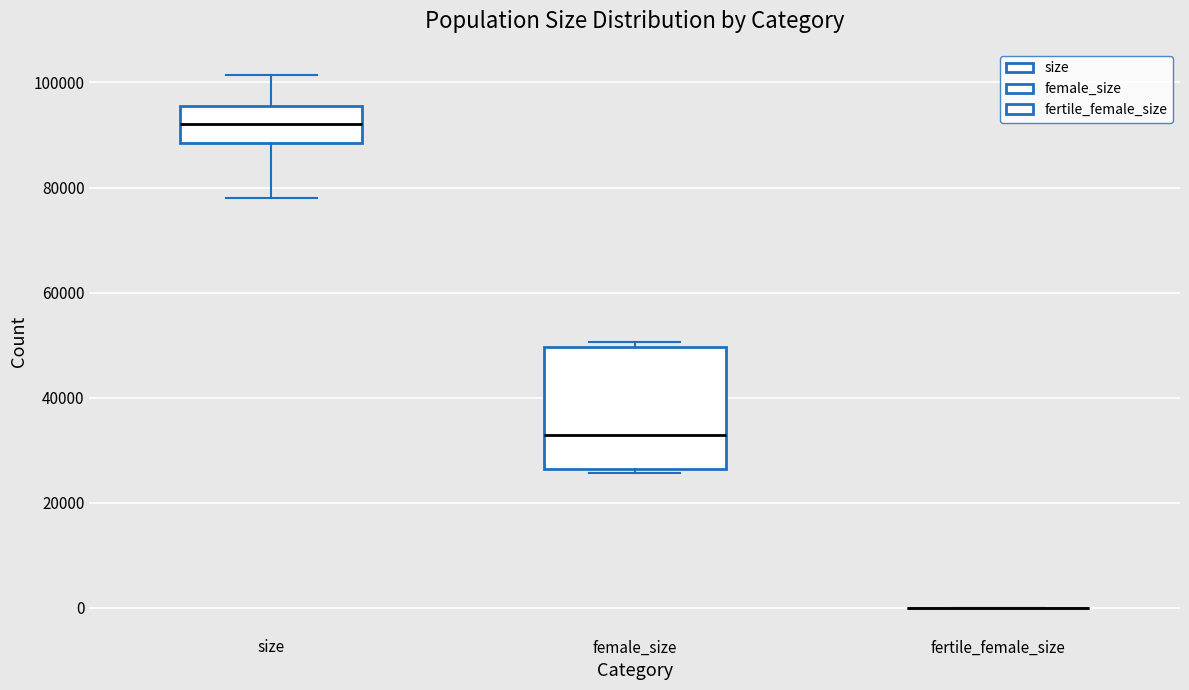

Reading left to right, transcribe this box plot: for each box, give where its median line is, the range the box spans, and where its two whiskers end, as read against the y-axis. The values are not printed on the chart, so give them approximately, as read against the axis.

size: median 92000, box 88000 to 96000, whiskers 78000 to 102000
female_size: median 32000, box 26000 to 50000, whiskers 26000 (just below the box's lower edge) to 50000 (just above the box's upper edge)
fertile_female_size: box collapsed to a line at 0, whiskers 0 to 0